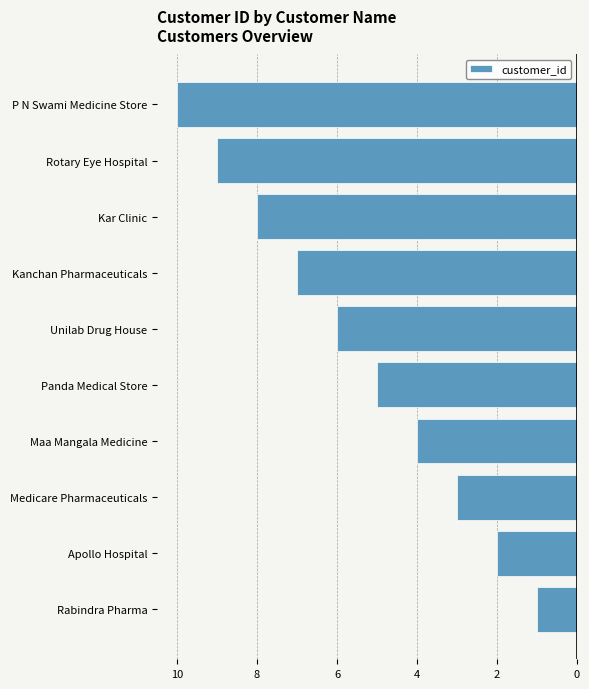

Are the bars horizontal?

Yes